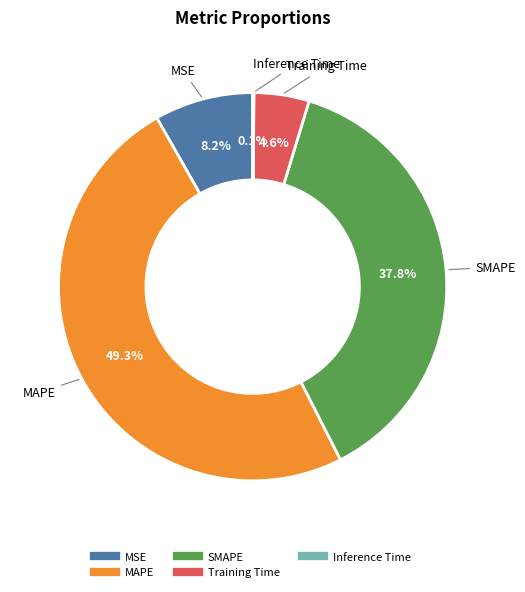

To the nearest percent, what is the average slice percentage?

20%